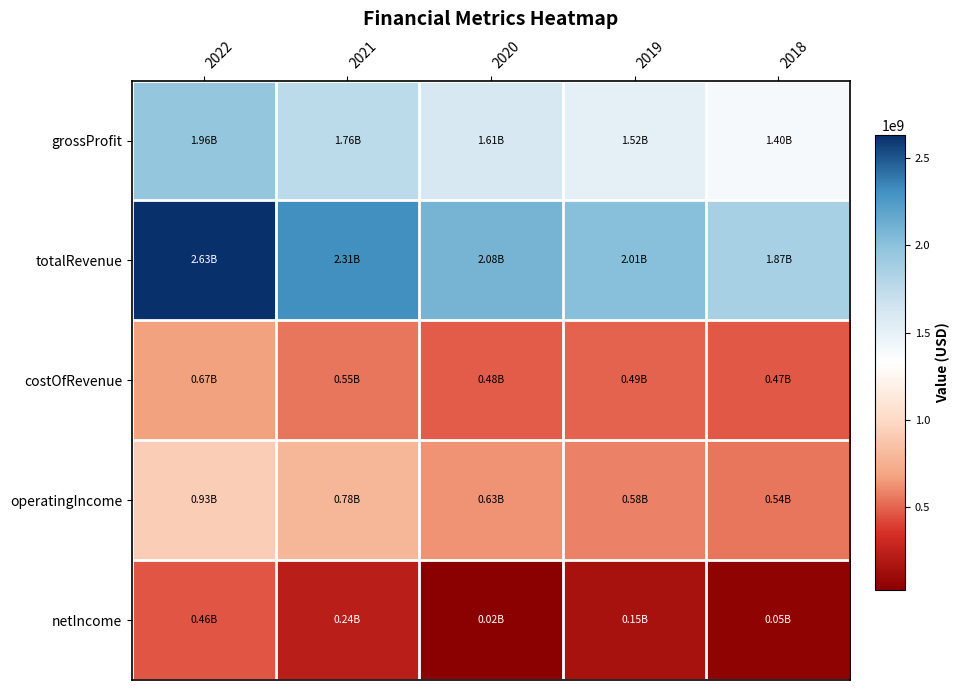

At how many categories does at least one series exceed 1074594640?

5